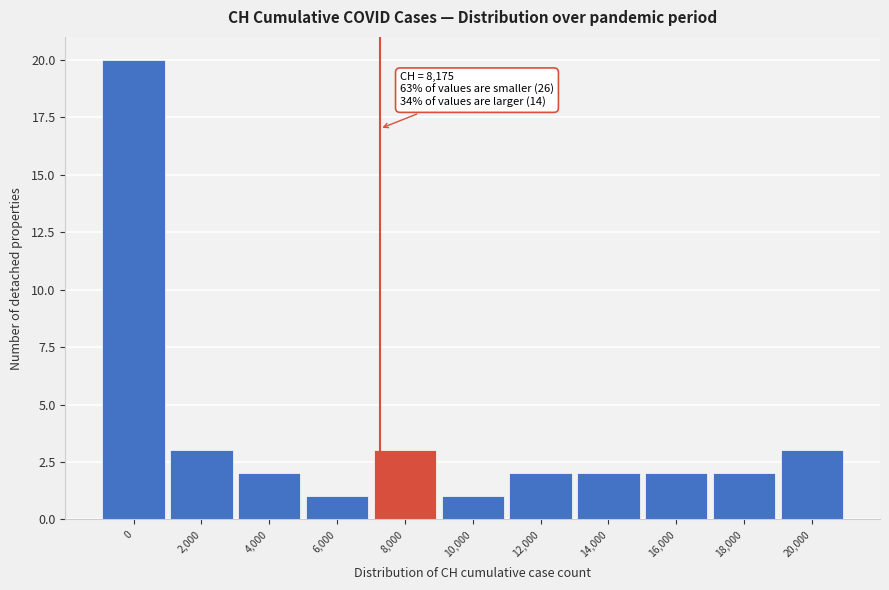

Reading left to right, extract all data points from this chart.

20	3	2	1	3	1	2	2	2	2	3